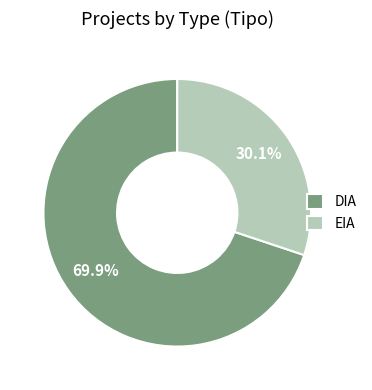

To the nearest percent, what is the difference between the DIA and EIA slice percentages?

40%